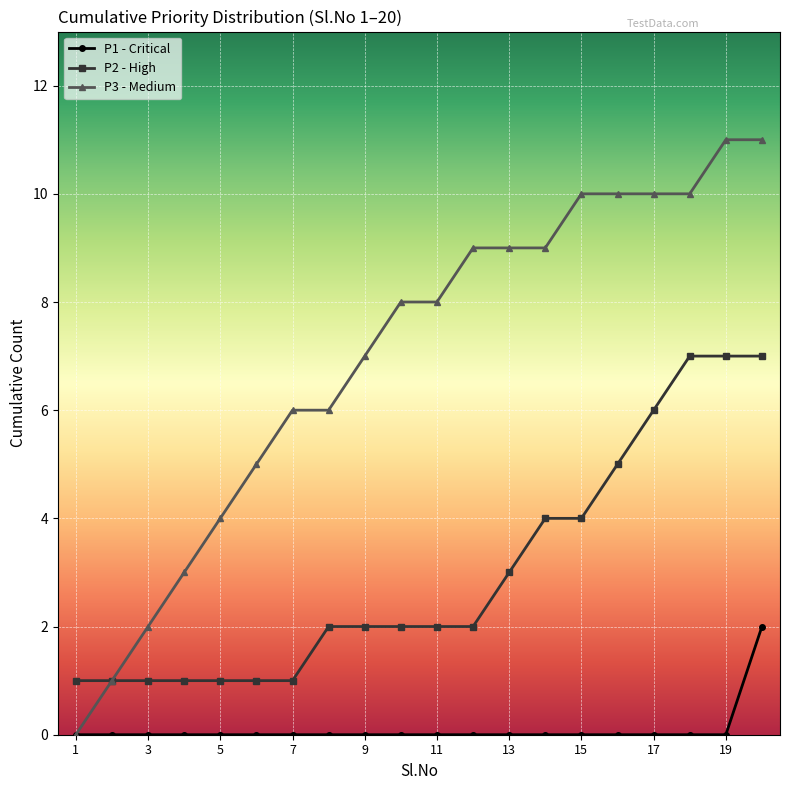

How many series are shown in this chart?

3